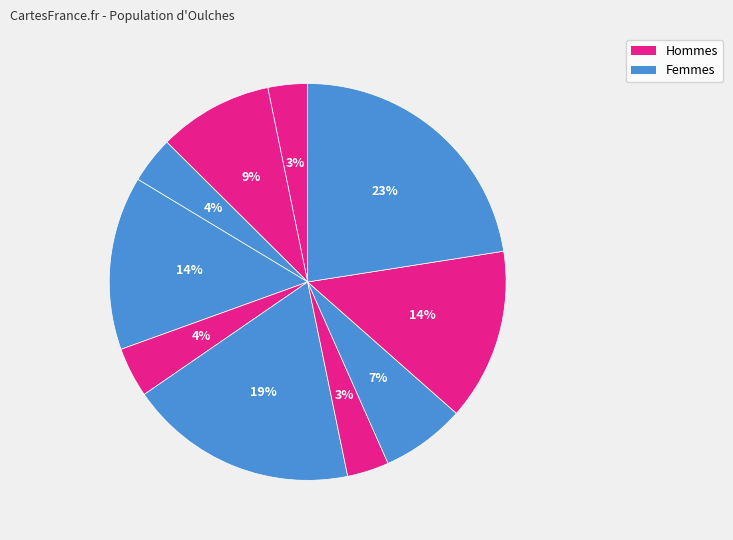

Count the number of slices in the pie.

10